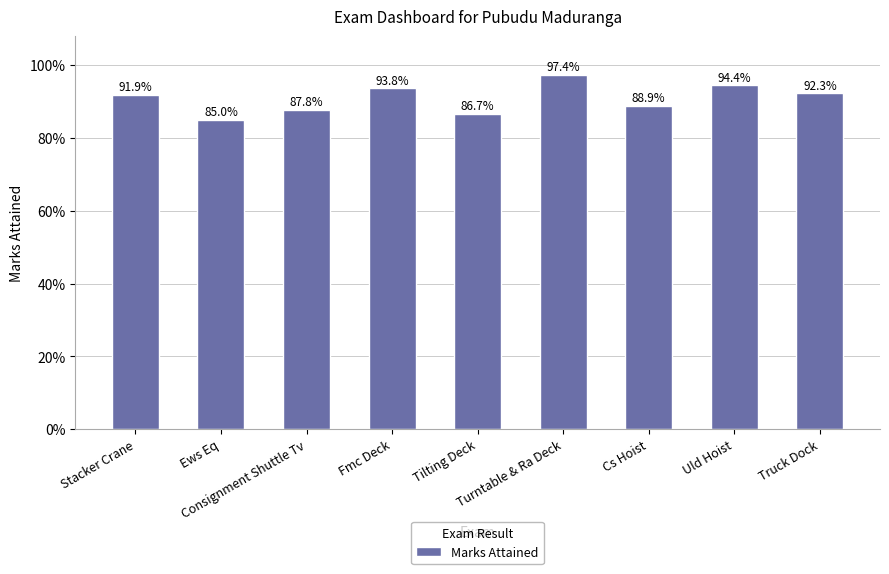

What is the difference between the maximum and second lowest values?

0.1